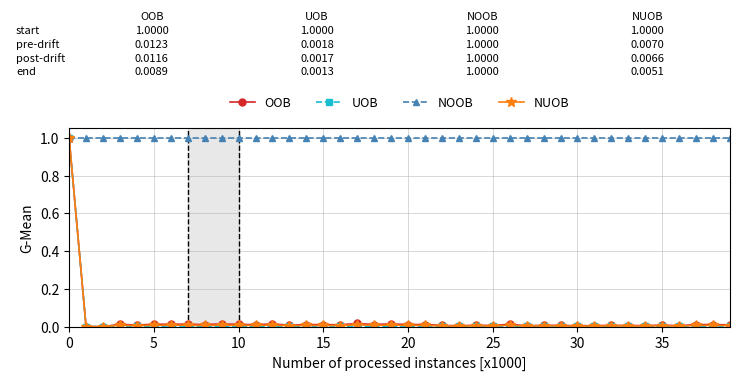

Which series has the largest total across all categories?

NOOB